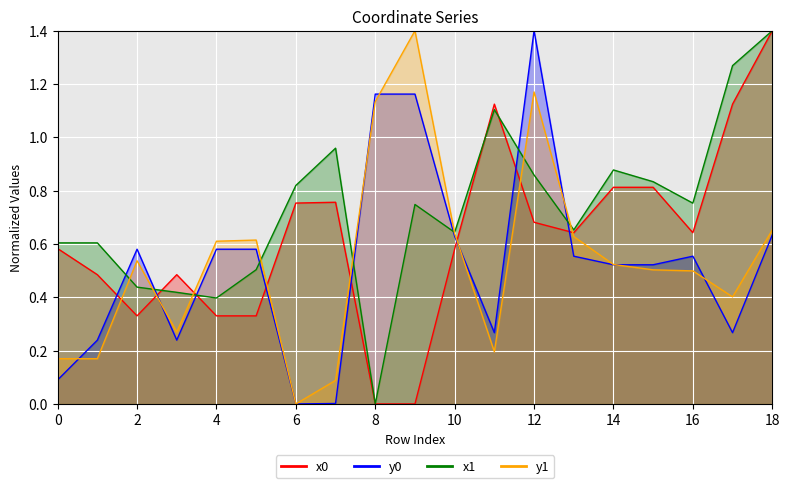

Reading right to left, list all the values displayed in this chart.

x0: 18=1.4	17=1.1	16=0.6	15=0.8	14=0.8	13=0.6	12=0.7	11=1.1	10=0.6	9=0.0	8=0.0	7=0.8	6=0.8	5=0.3	4=0.3	3=0.5	2=0.3	1=0.5	0=0.6
y0: 18=0.6	17=0.3	16=0.6	15=0.5	14=0.5	13=0.6	12=1.4	11=0.3	10=0.6	9=1.2	8=1.2	7=0.0	6=0.0	5=0.6	4=0.6	3=0.2	2=0.6	1=0.2	0=0.1
x1: 18=1.4	17=1.3	16=0.8	15=0.8	14=0.9	13=0.7	12=0.9	11=1.1	10=0.6	9=0.7	8=0.0	7=1.0	6=0.8	5=0.5	4=0.4	3=0.4	2=0.4	1=0.6	0=0.6
y1: 18=0.7	17=0.4	16=0.5	15=0.5	14=0.5	13=0.6	12=1.2	11=0.2	10=0.6	9=1.4	8=1.1	7=0.1	6=0.0	5=0.6	4=0.6	3=0.3	2=0.5	1=0.2	0=0.2